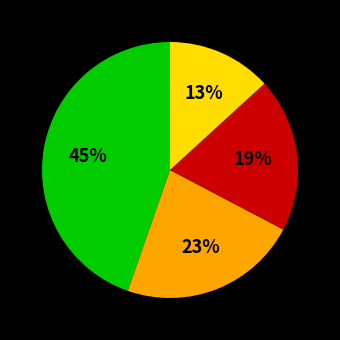

Is there a majority slice in this chart?

No